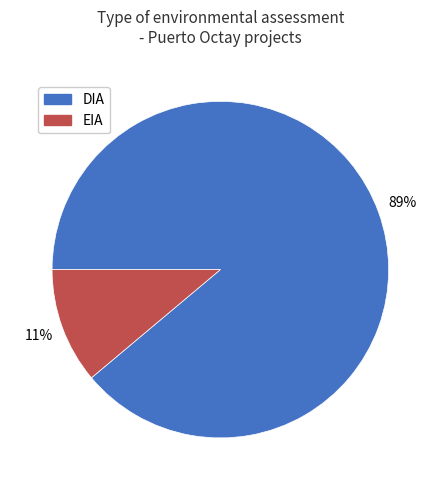

Rank the categories by value from highest to lowest.

DIA, EIA